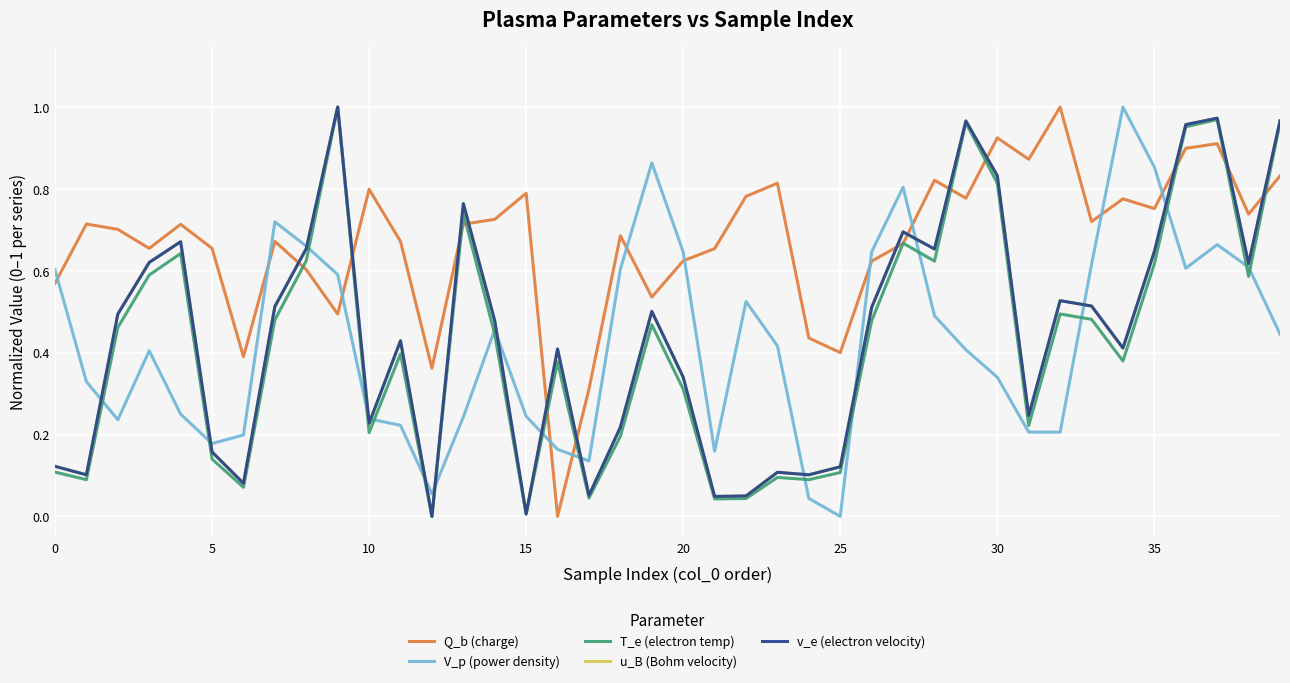

What is the sum of all Q_b (charge) values?

26.8